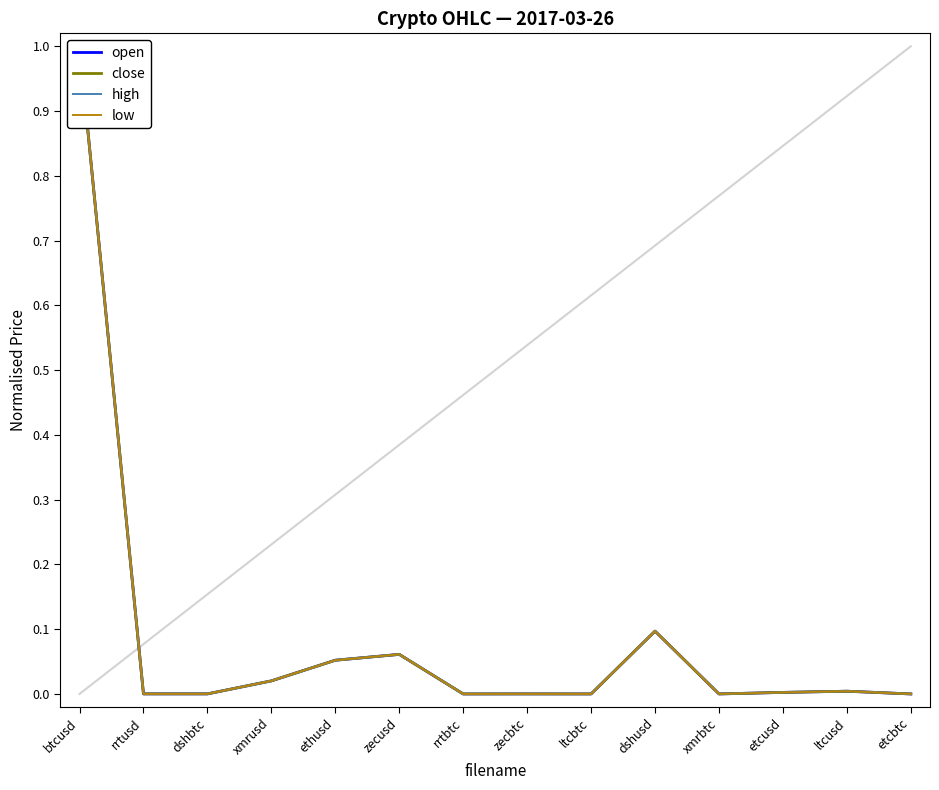

How many times do close and high cross each other?

5